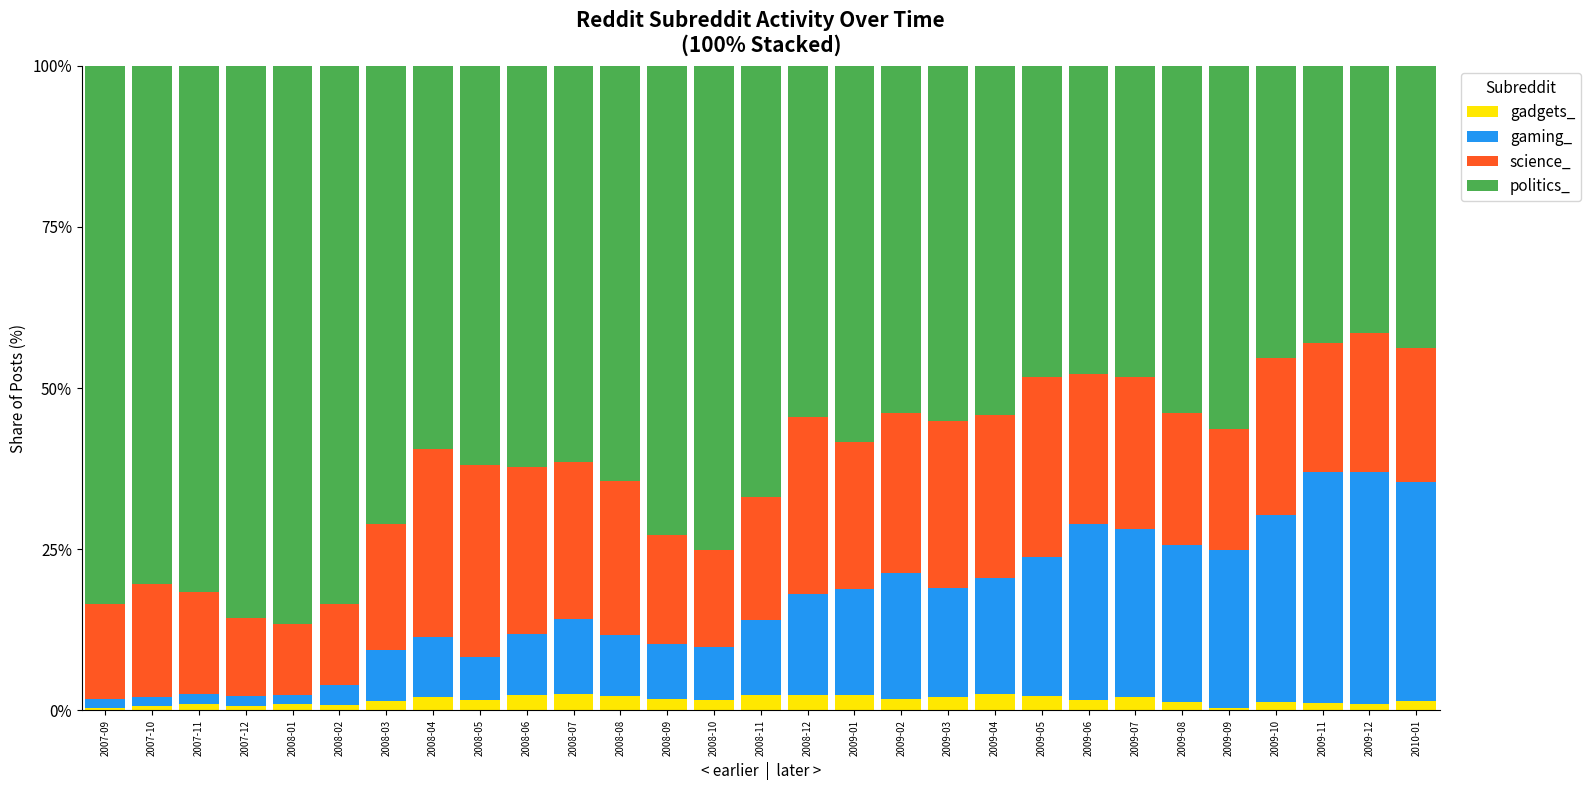

What is the difference between the second highest and minimum values in the gadgets_ series?

2.1